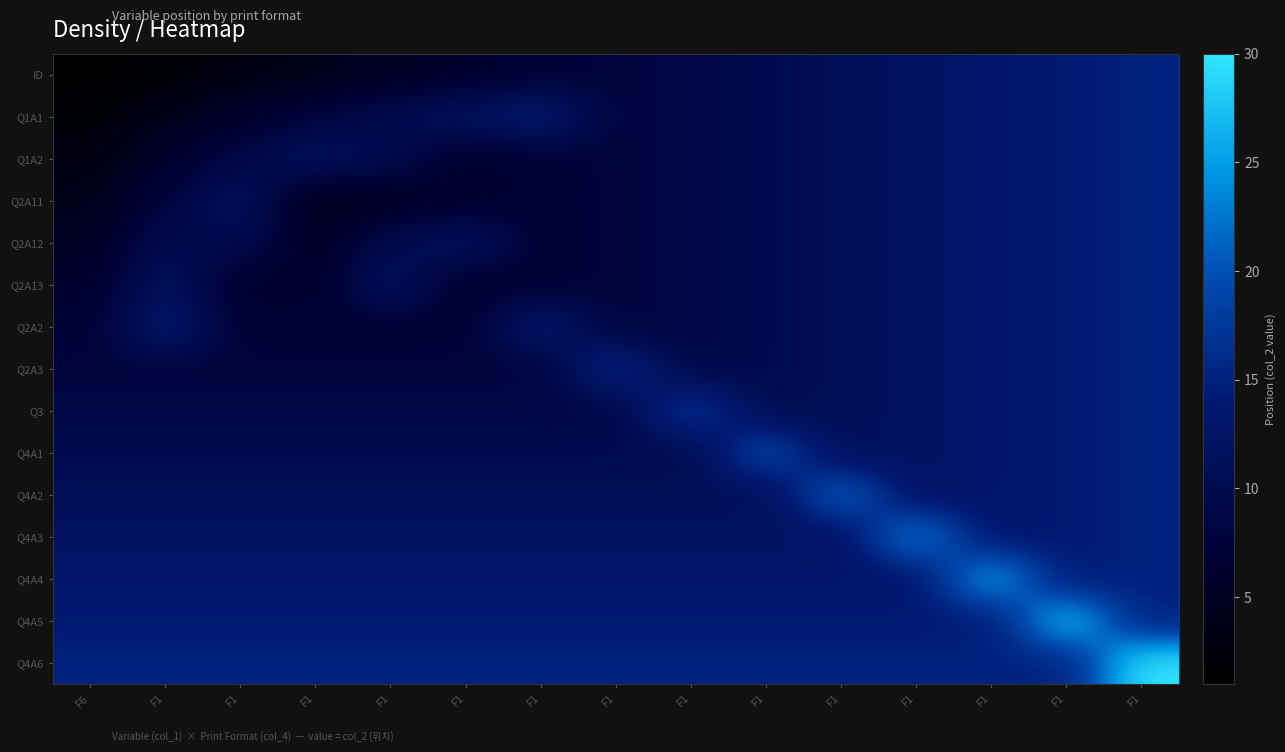

Reading right to left, transcribe all the data shown in this chart.

ID: F1=15	F1=14	F1=13	F1=12	F1=11	F1=10	F1=9	F1=8	F1=7	F1=6	F1=5	F1=4	F1=3	F1=2	F6=1
Q1A1: F1=15	F1=14	F1=13	F1=12	F1=11	F1=10	F1=9	F1=8	F1=14	F1=12	F1=10	F1=8	F1=6	F1=4	F6=2
Q1A2: F1=15	F1=14	F1=13	F1=12	F1=11	F1=10	F1=9	F1=8	F1=7	F1=6	F1=10	F1=12	F1=9	F1=6	F6=3
Q2A11: F1=15	F1=14	F1=13	F1=12	F1=11	F1=10	F1=9	F1=8	F1=7	F1=6	F1=5	F1=4	F1=12	F1=8	F6=4
Q2A12: F1=15	F1=14	F1=13	F1=12	F1=11	F1=10	F1=9	F1=8	F1=7	F1=12	F1=10	F1=5	F1=10	F1=10	F6=5
Q2A13: F1=15	F1=14	F1=13	F1=12	F1=11	F1=10	F1=9	F1=8	F1=7	F1=6	F1=12	F1=6	F1=6	F1=12	F6=6
Q2A2: F1=15	F1=14	F1=13	F1=12	F1=11	F1=10	F1=9	F1=8	F1=14	F1=7	F1=7	F1=7	F1=7	F1=14	F6=7
Q2A3: F1=15	F1=14	F1=13	F1=12	F1=11	F1=10	F1=9	F1=16	F1=8	F1=8	F1=8	F1=8	F1=8	F1=8	F6=8
Q3: F1=15	F1=14	F1=13	F1=12	F1=11	F1=10	F1=18	F1=9	F1=9	F1=9	F1=9	F1=9	F1=9	F1=9	F6=9
Q4A1: F1=15	F1=14	F1=13	F1=12	F1=11	F1=20	F1=10	F1=10	F1=10	F1=10	F1=10	F1=10	F1=10	F1=10	F6=10
Q4A2: F1=15	F1=14	F1=13	F1=12	F1=22	F1=11	F1=11	F1=11	F1=11	F1=11	F1=11	F1=11	F1=11	F1=11	F6=11
Q4A3: F1=15	F1=14	F1=13	F1=24	F1=12	F1=12	F1=12	F1=12	F1=12	F1=12	F1=12	F1=12	F1=12	F1=12	F6=12
Q4A4: F1=15	F1=14	F1=26	F1=13	F1=13	F1=13	F1=13	F1=13	F1=13	F1=13	F1=13	F1=13	F1=13	F1=13	F6=13
Q4A5: F1=15	F1=28	F1=14	F1=14	F1=14	F1=14	F1=14	F1=14	F1=14	F1=14	F1=14	F1=14	F1=14	F1=14	F6=14
Q4A6: F1=30	F1=15	F1=15	F1=15	F1=15	F1=15	F1=15	F1=15	F1=15	F1=15	F1=15	F1=15	F1=15	F1=15	F6=15